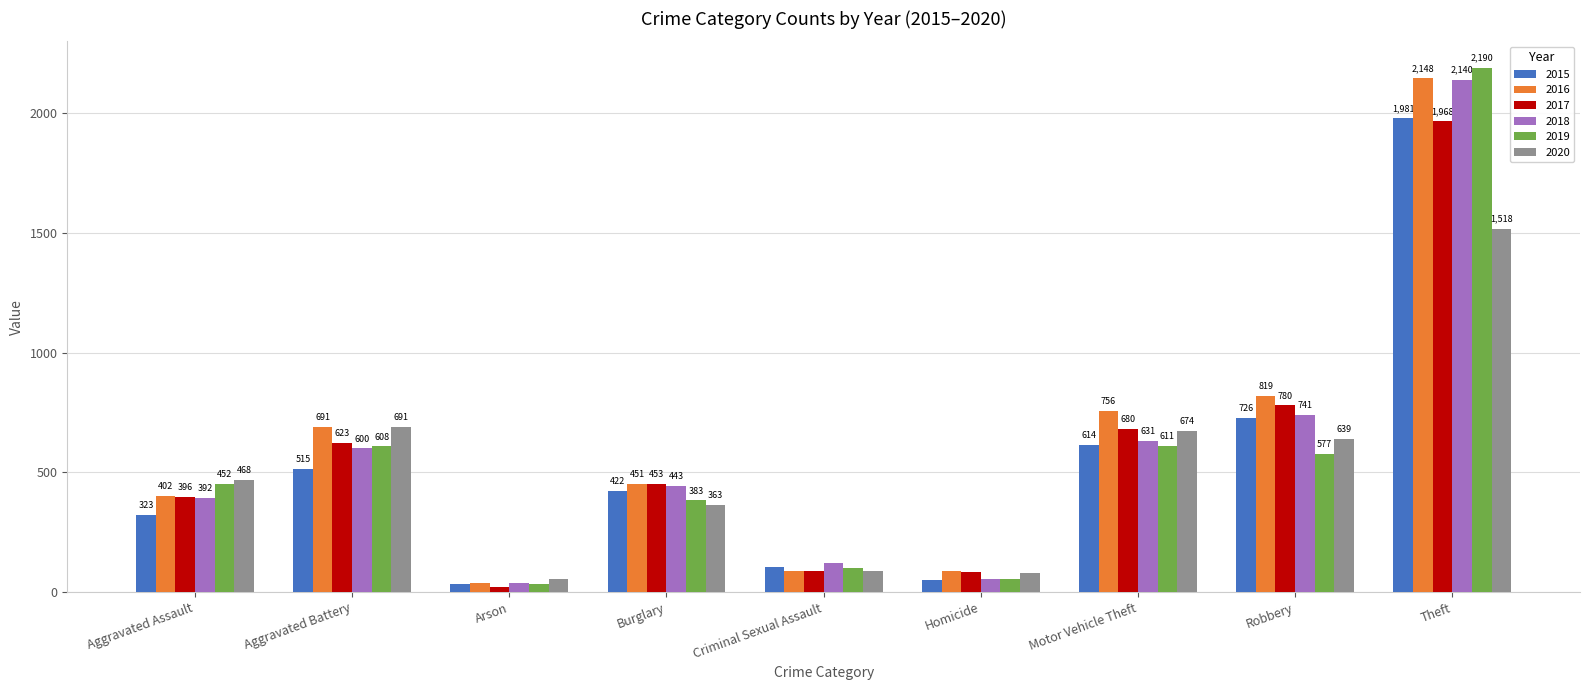

What is the spread (max minus min) of values at Theft?

672